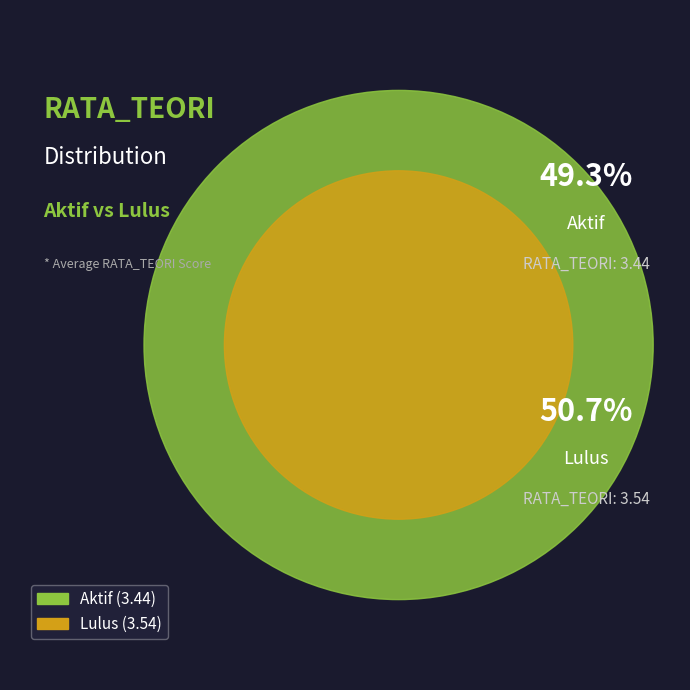

What percentage is the Aktif slice, to the nearest percent?

49%